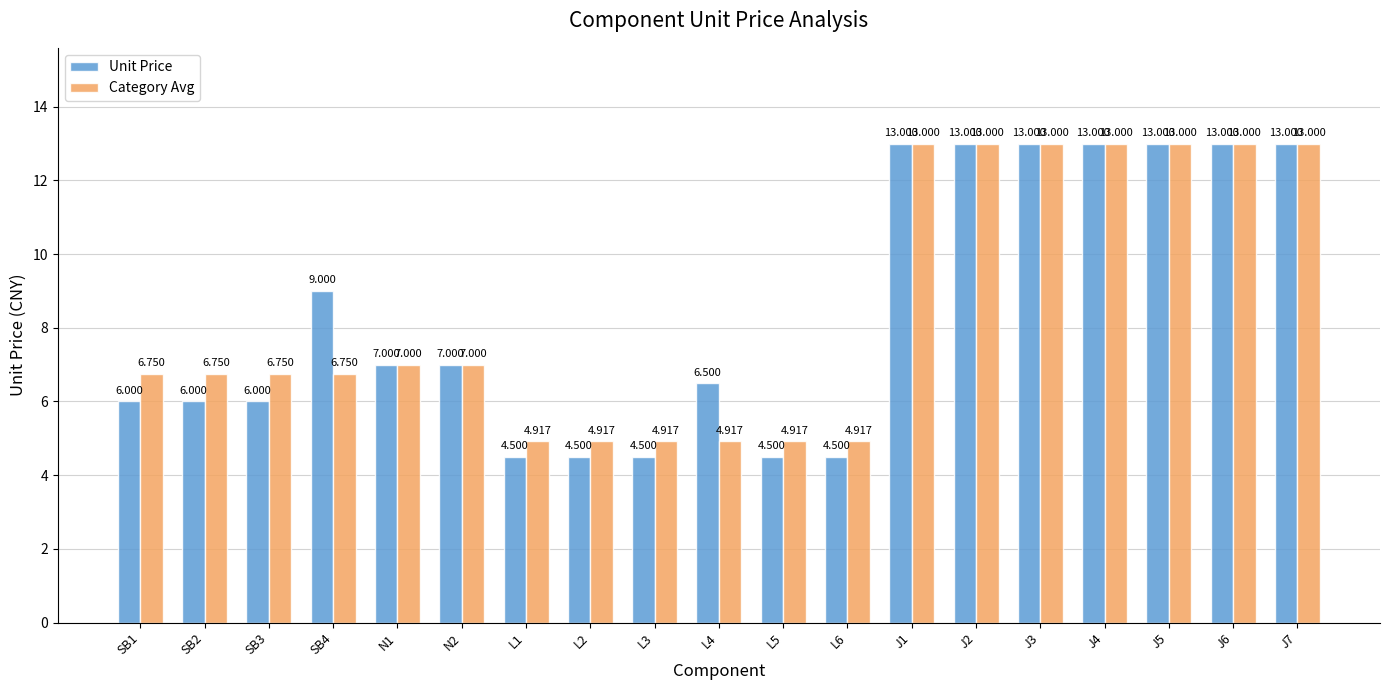

True or false: Category Avg has a value of 13.0 at J2.

True